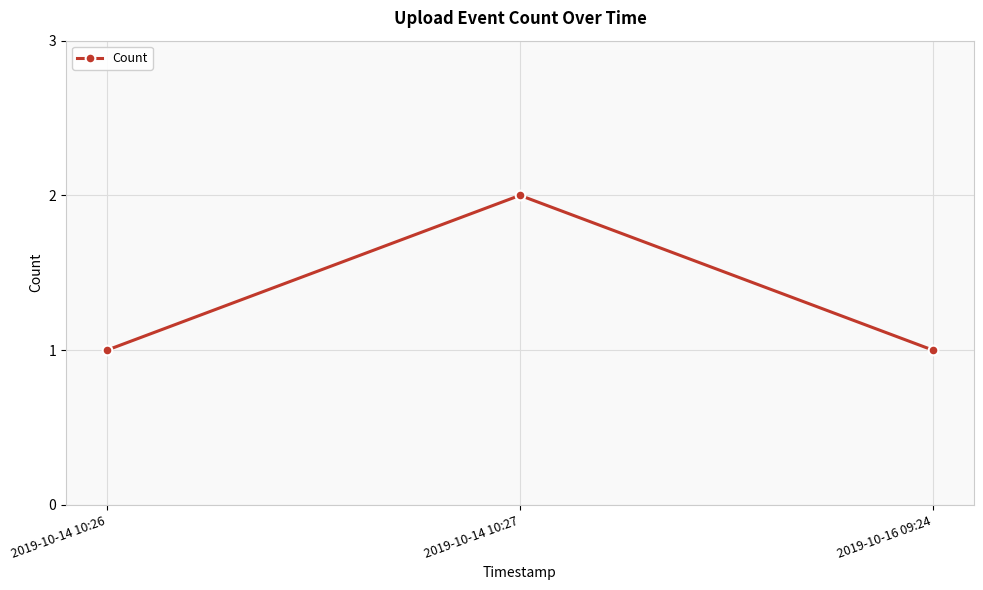

Does the chart have visible grid lines?

Yes